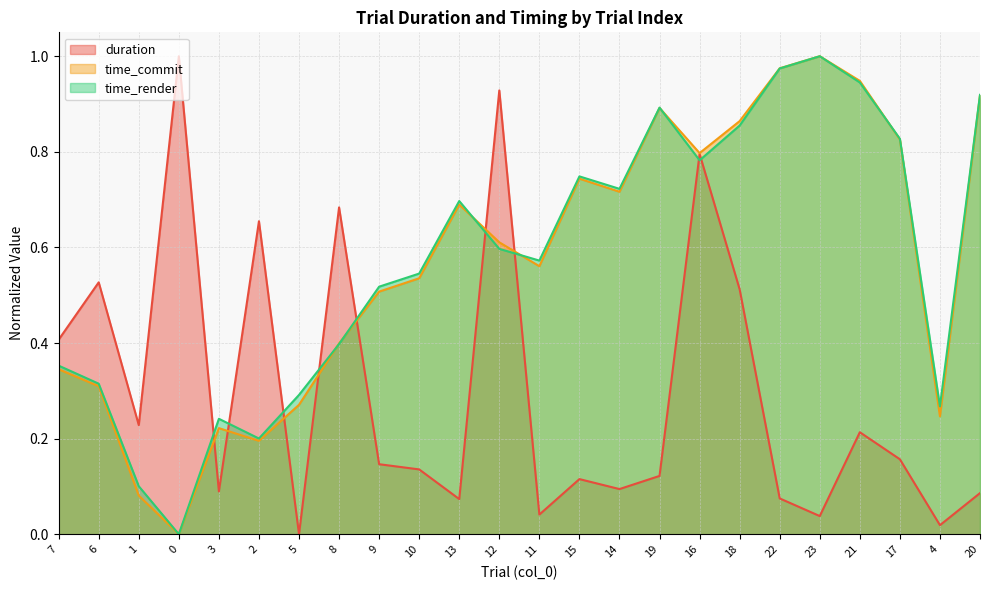

Where is the first local maximum for time_commit?

3